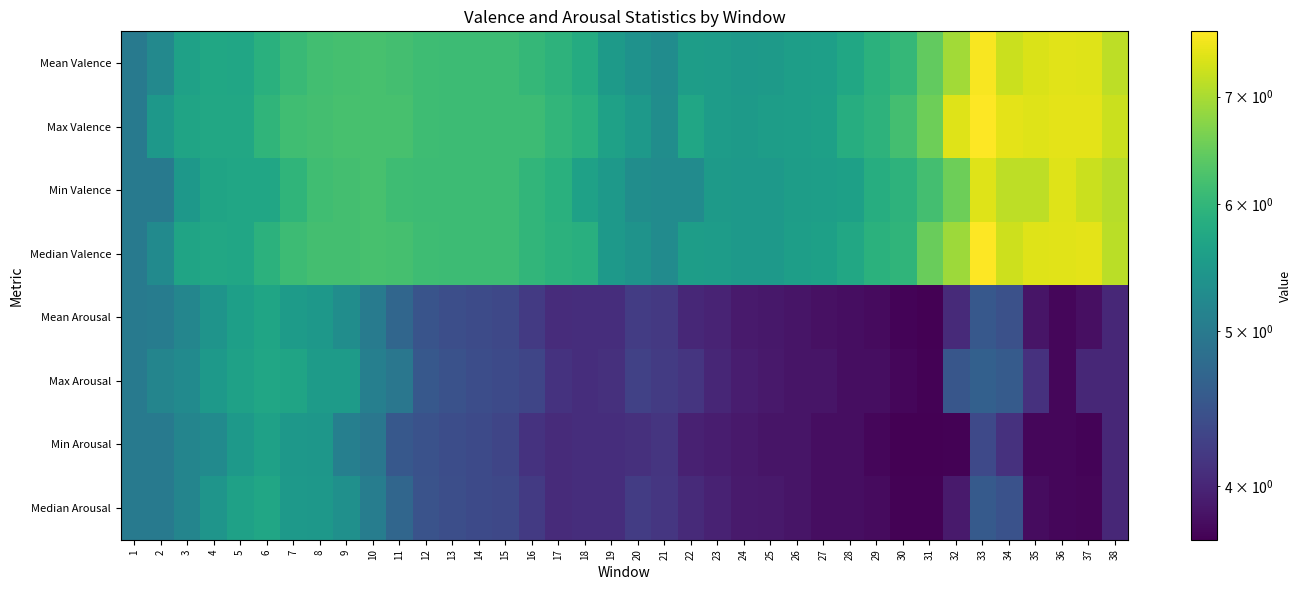

What is the spread (max minus min) of values at 35?

3.7